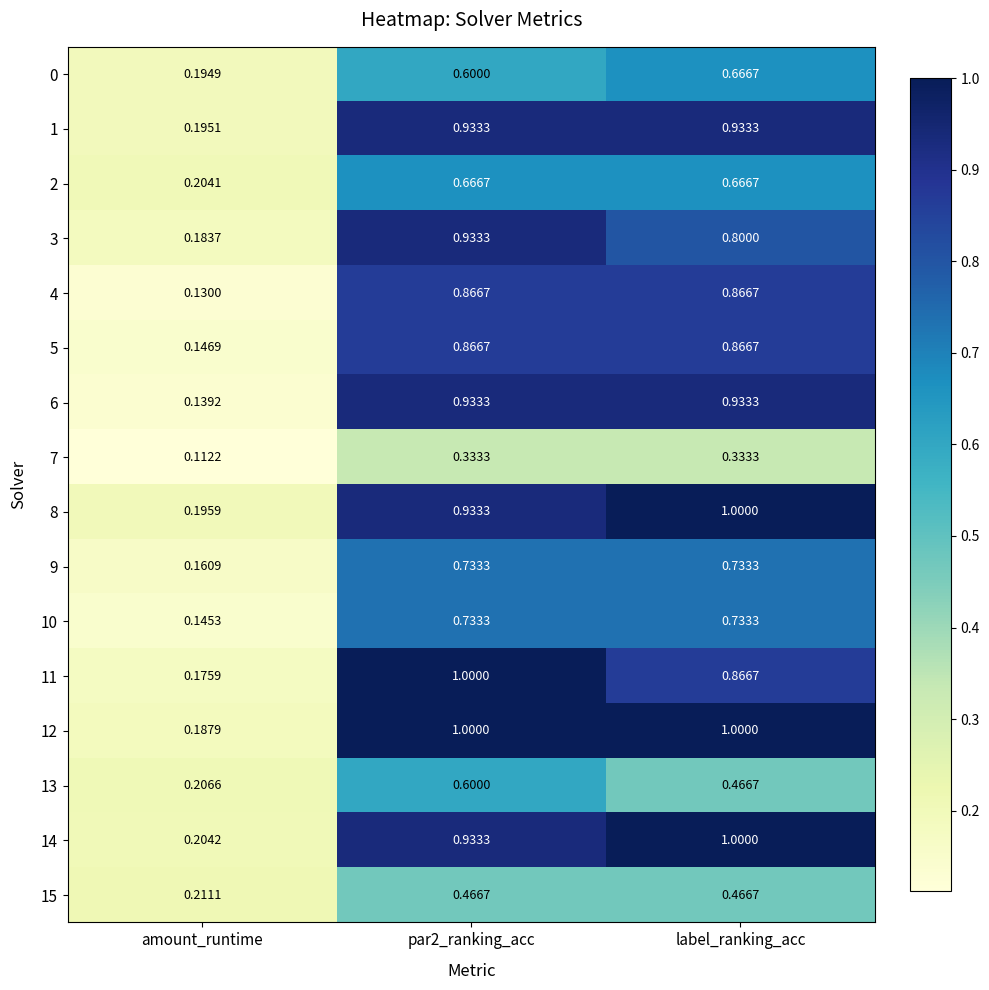

Is the value of 0 at amount_runtime greater than the value of 11 at par2_ranking_acc?

No